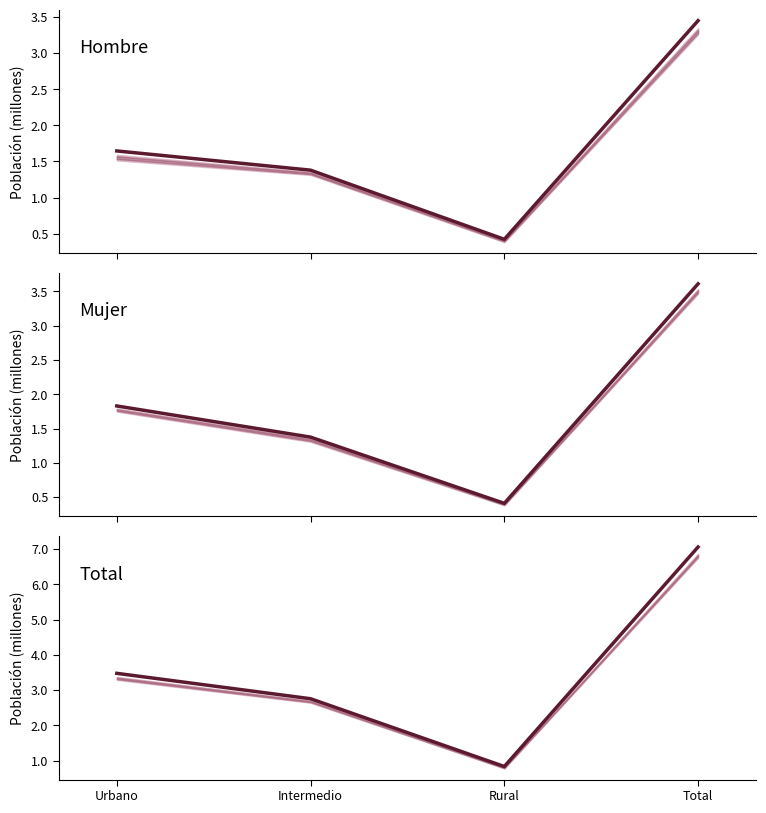

The Mujer (estimado) series shows 1.4 at Intermedio. True or false?

True